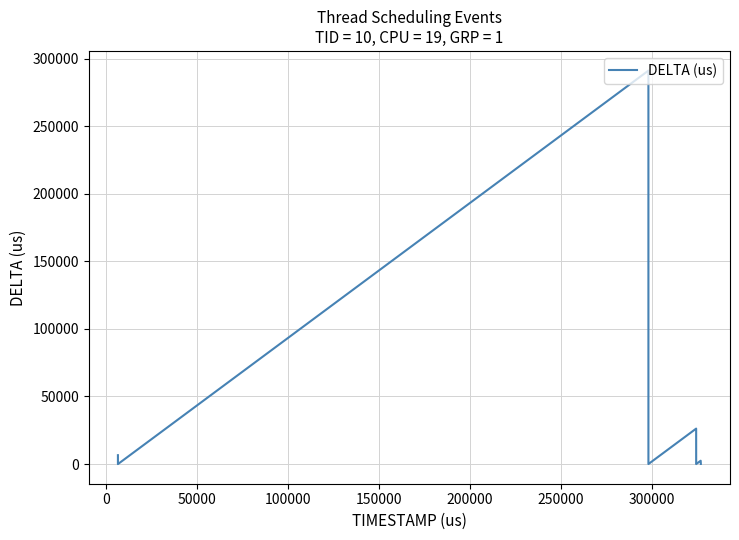

What is the greatest value displayed?

291052